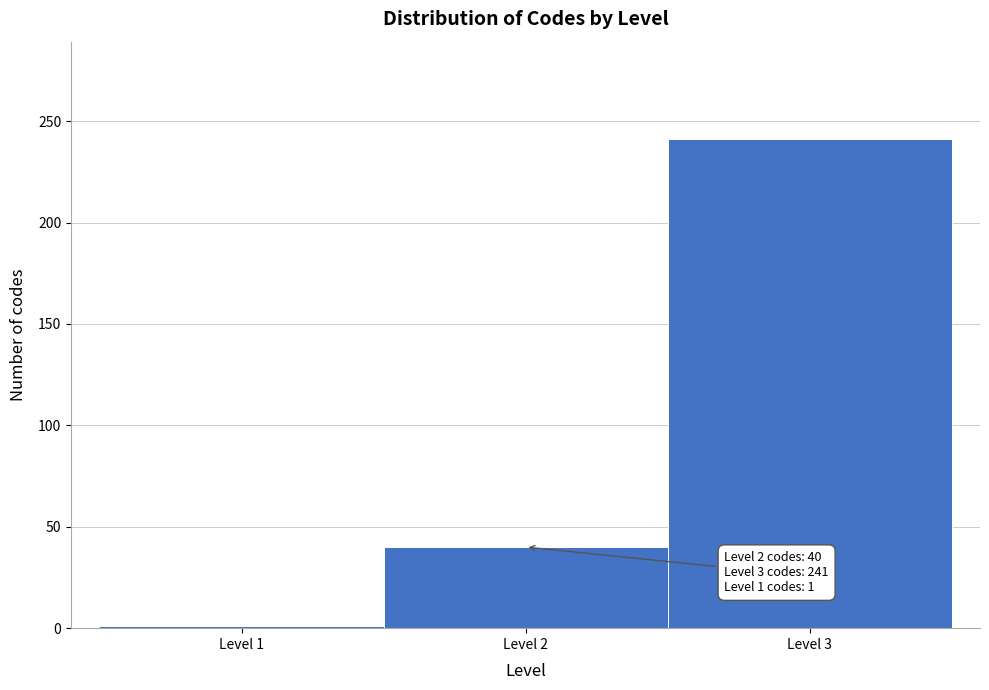

Reading right to left, extract all data points from this chart.

241	40	1